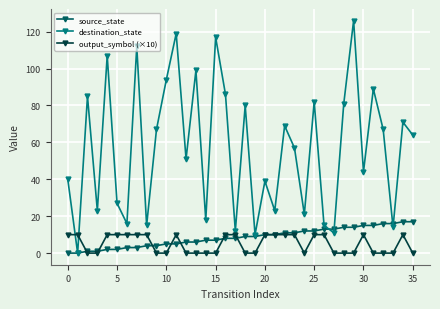

After their last crossing, which series has the higher values: source_state or output_symbol (×10)?

source_state